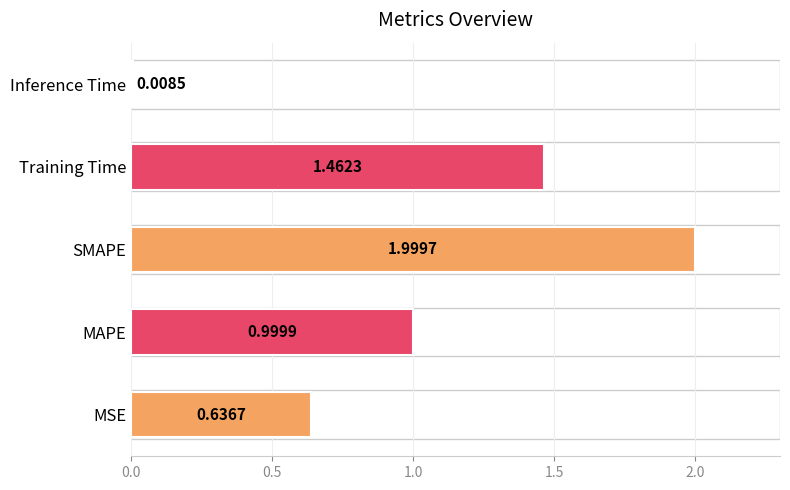

List the labels in order of value, smallest first.

Inference Time, MSE, MAPE, Training Time, SMAPE